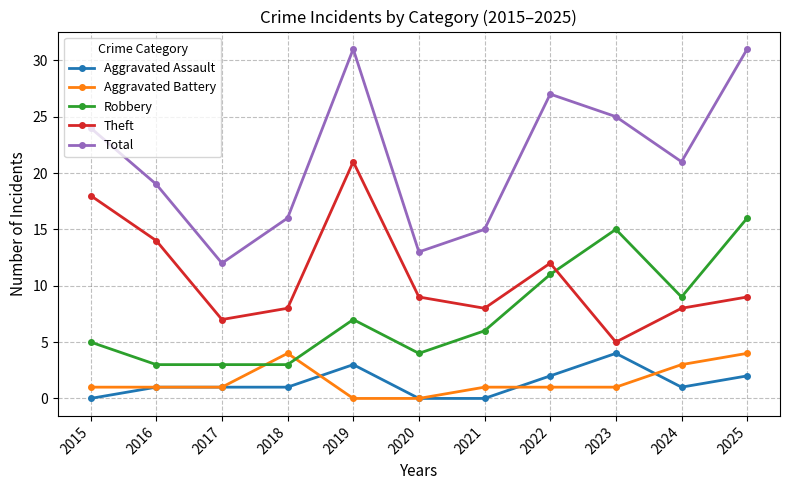

Which series changed the most between 2020 and 2024?

Total